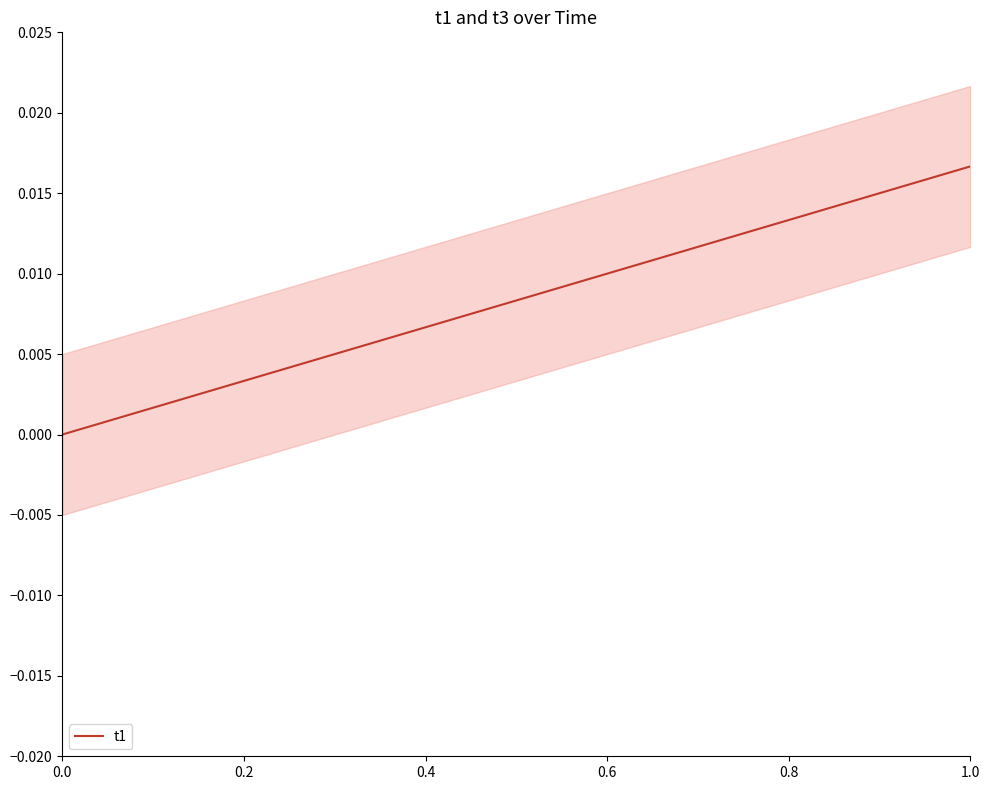

Which category has the highest value in the t1 series?

1.0